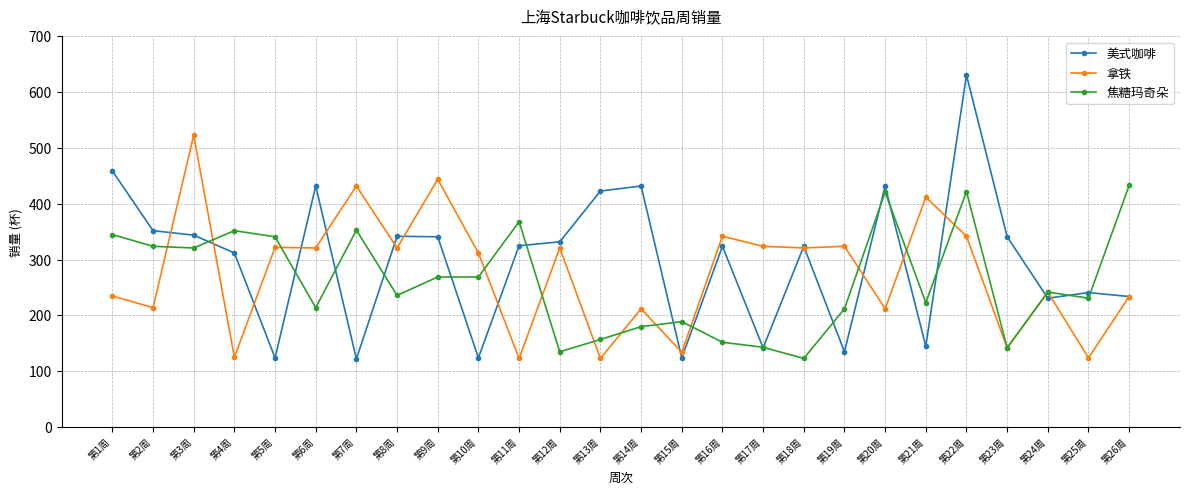

Count the number of categories in the chart.

26